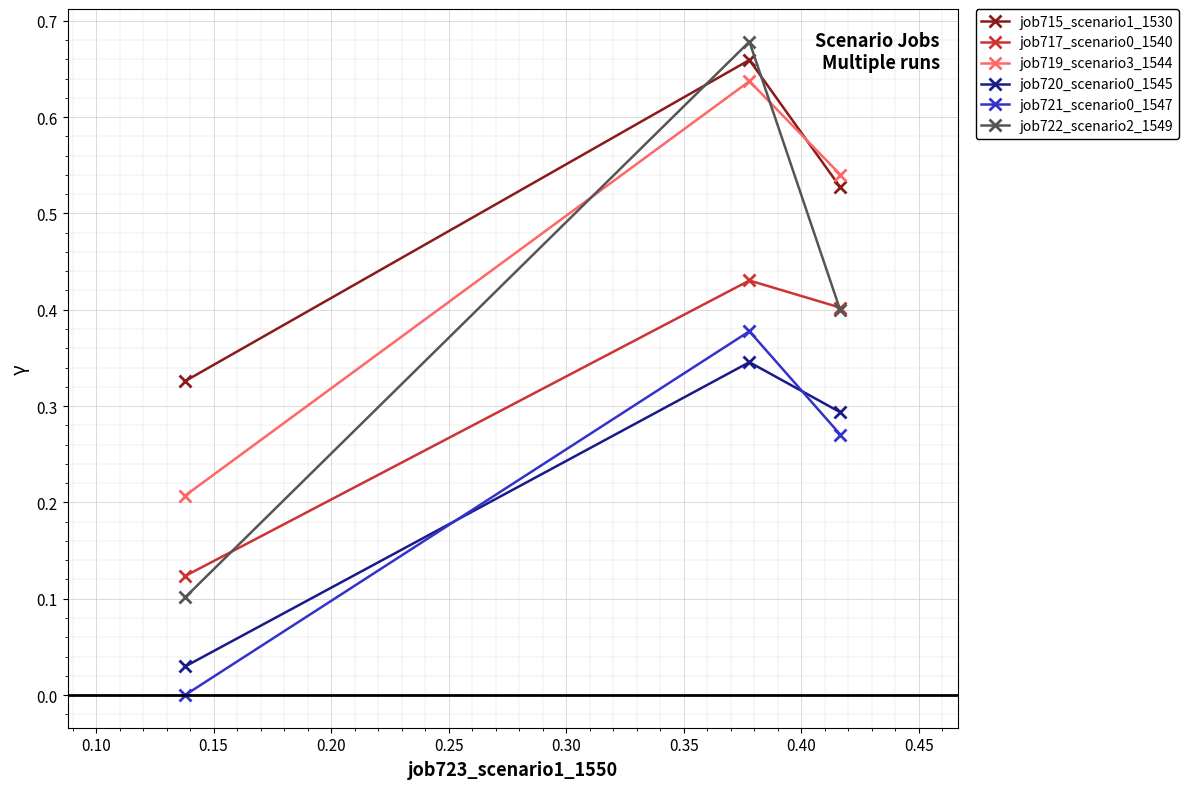

What is the sum of all job719_scenario3_1544 values?

1.4